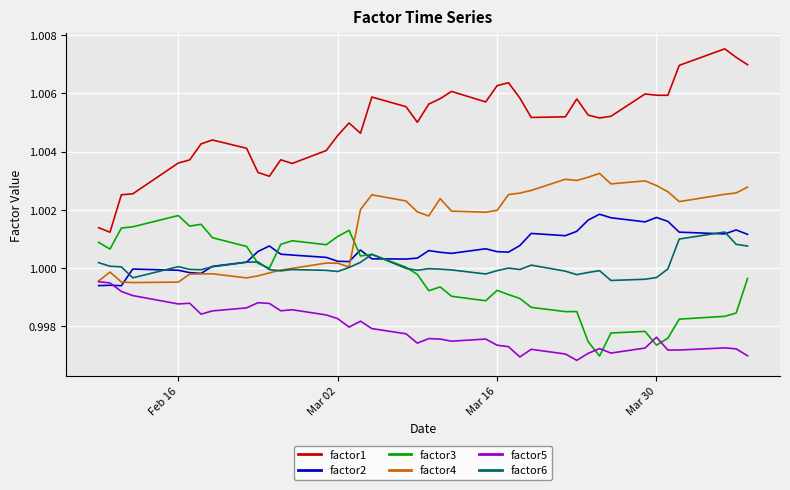

Which series has the largest range (max minus min)?

factor1